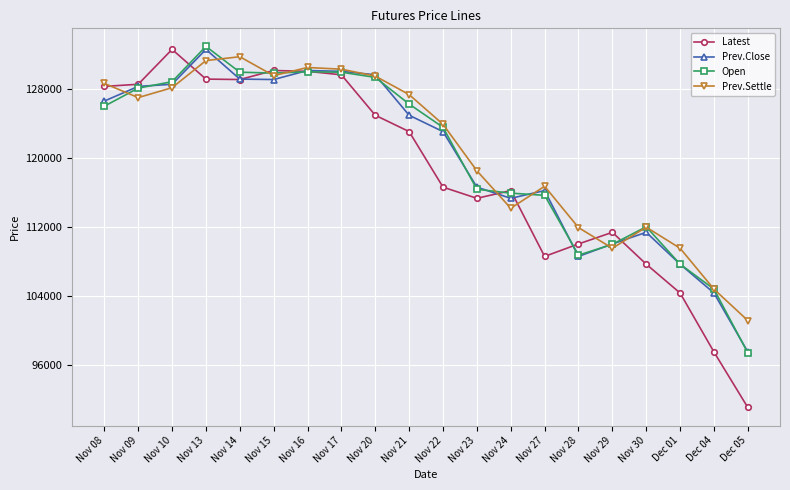

What is the highest value of the Latest series?

132650